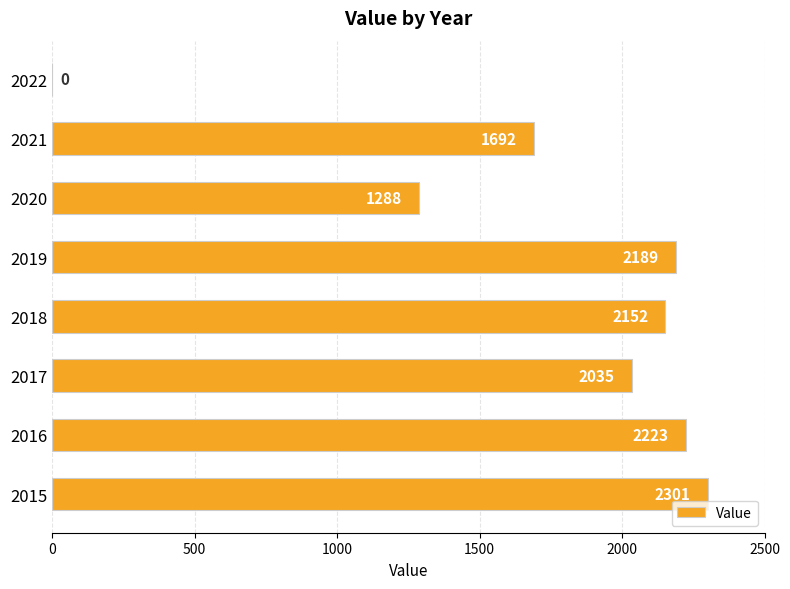

What is the sum of all values?

13880